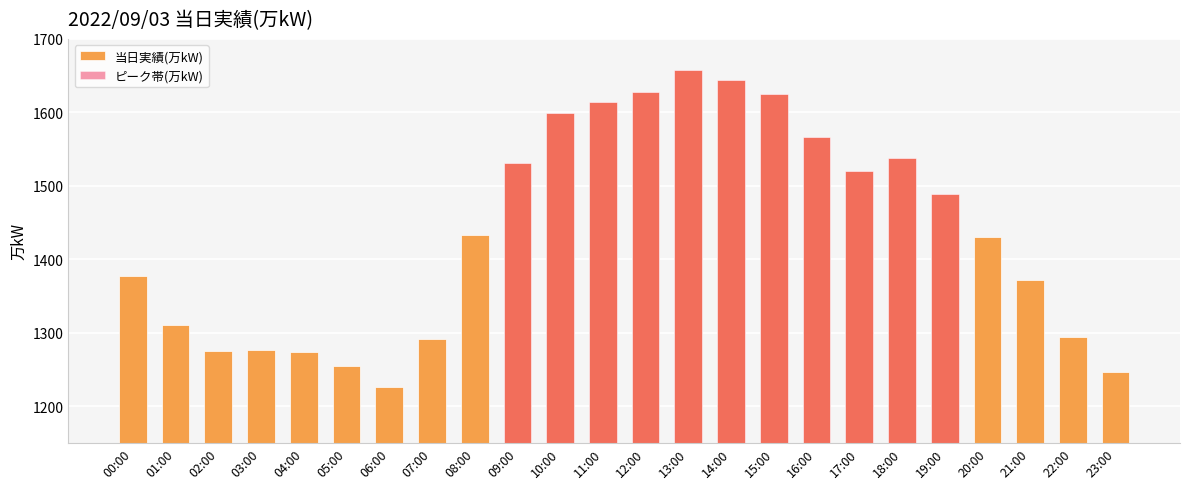

What is the label of the 19th bar from the right?

05:00